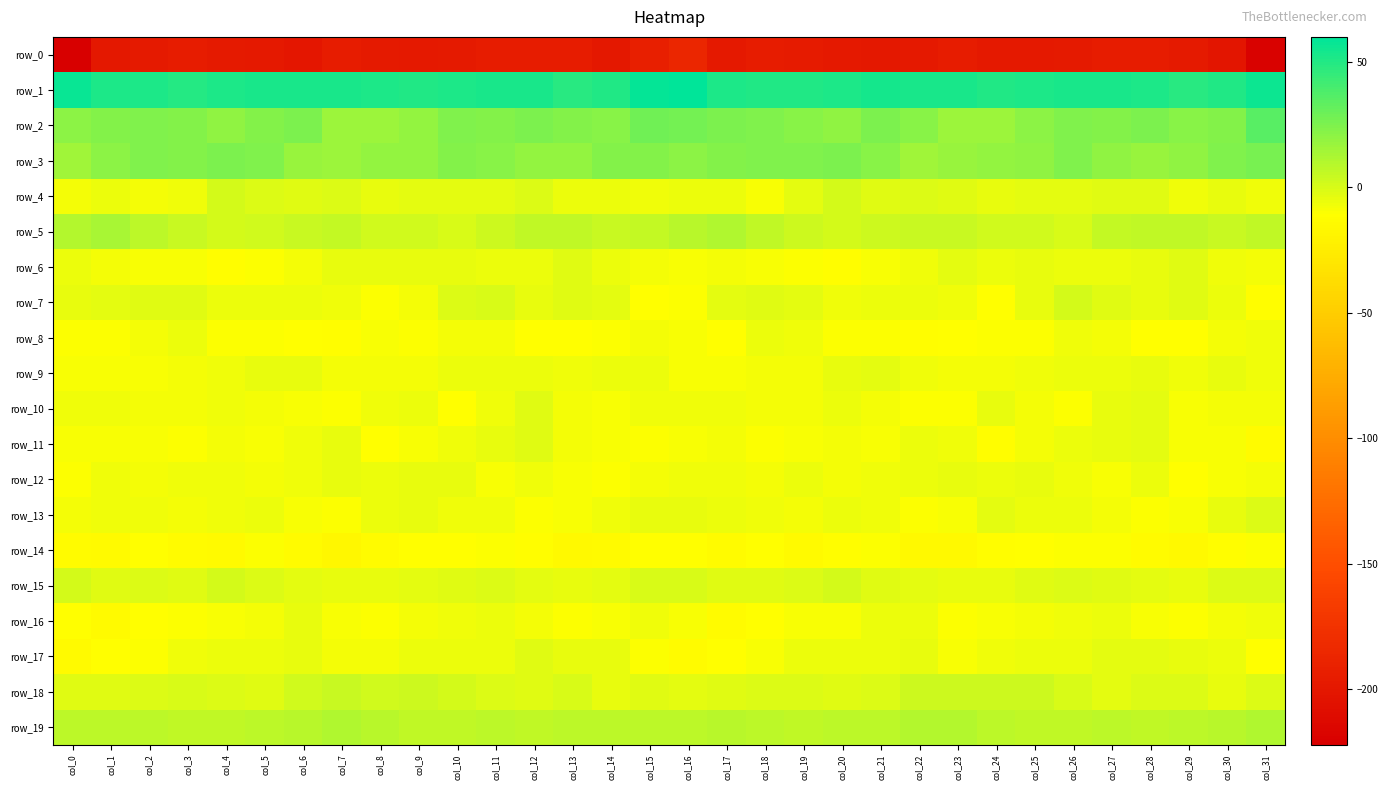

What is the lowest value of the row_12 series?

-10.6